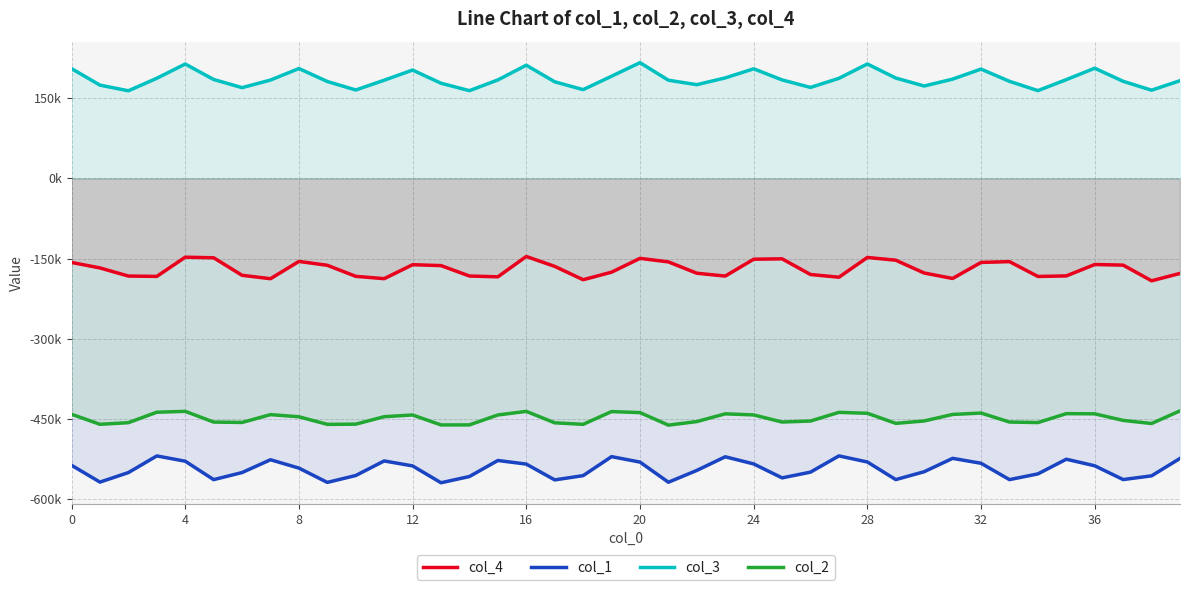

Reading right to left, list all the values displayed in this chart.

col_4: -177904	-191698	-162370	-161246	-182562	-183578	-155818	-157300	-187330	-177158	-153164	-148012	-185014	-179964	-150568	-151312	-182882	-177556	-156300	-149712	-175588	-189686	-164720	-146164	-184264	-182766	-163260	-161582	-187712	-183372	-162666	-155470	-187784	-181428	-148606	-147508	-183500	-182818	-167638	-157332
col_1: -524301	-556905	-563867	-538083	-525801	-553265	-563981	-533399	-524143	-549173	-563941	-530963	-519575	-549943	-560733	-534591	-521207	-546769	-568849	-531141	-520961	-556523	-564495	-534903	-528147	-558163	-569857	-538309	-529025	-556273	-569207	-542411	-526763	-550753	-563995	-529489	-519615	-550821	-568627	-537141
col_3: 182956	165196	181792	206316	184962	164360	181788	204696	185884	173014	187926	214270	187406	170384	184380	205230	188190	175490	183830	216744	191366	166200	180912	211972	184408	164292	178166	202882	183844	165558	181460	205730	184170	169956	185236	214168	187500	164046	174640	205624
col_2: -435266	-458934	-453134	-440808	-440482	-457176	-456144	-439372	-441960	-454168	-458664	-439780	-438068	-454262	-456160	-442858	-440828	-455294	-461986	-438528	-436596	-460484	-457626	-436236	-442954	-461502	-461608	-442952	-446168	-460154	-460514	-446304	-442340	-456970	-456226	-436162	-437782	-457364	-460402	-441620